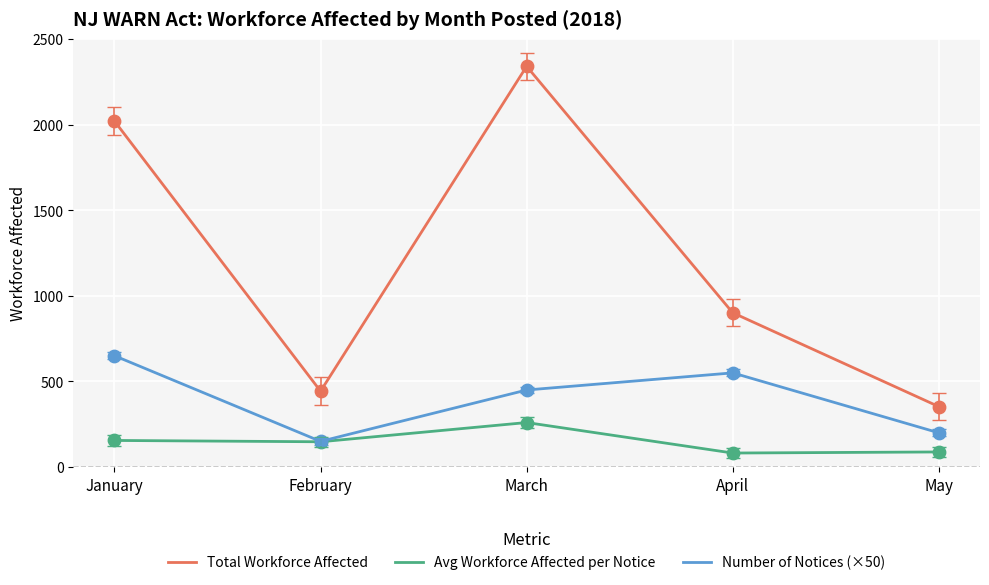

At how many categories does at least one series exceed 581?

3